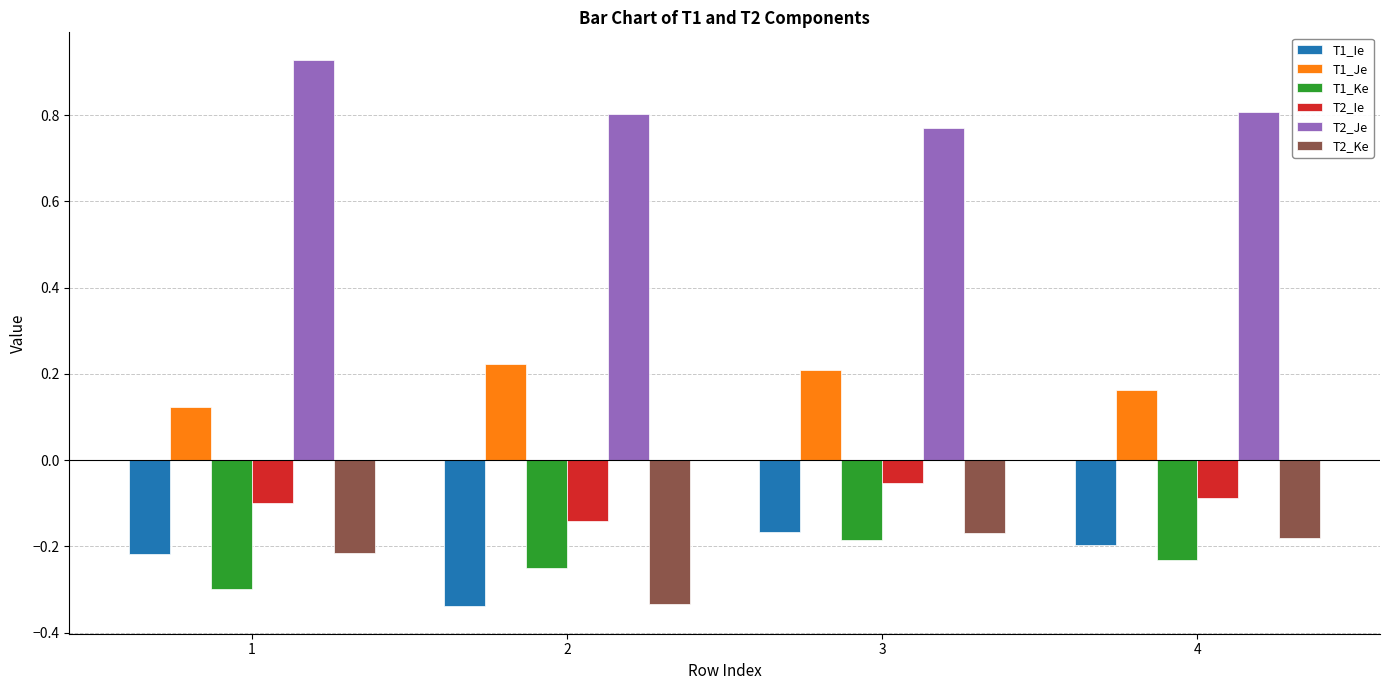

Is the value of T1_Je at 1 greater than the value of T2_Je at 4?

No